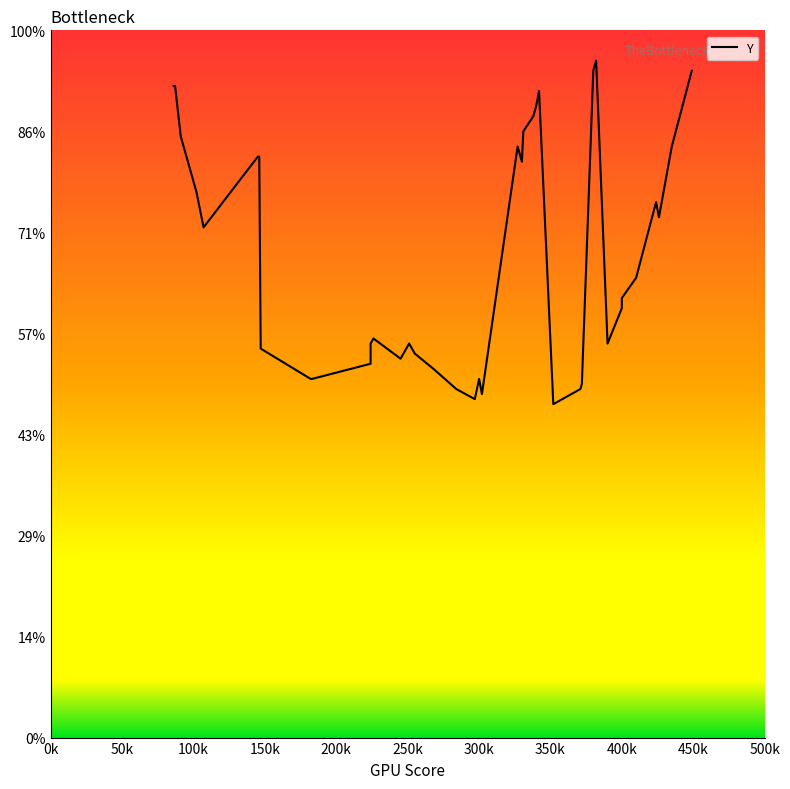

True or false: the data shows 43 at 390.

False